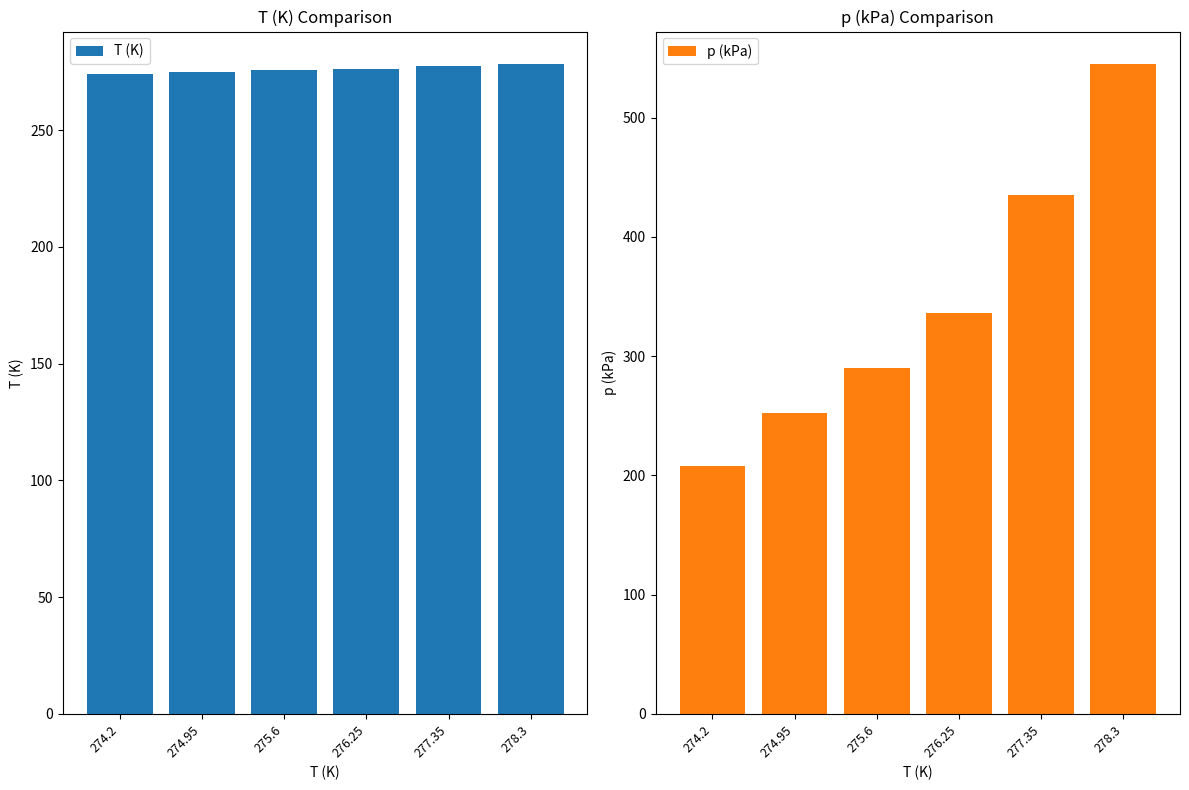

Which series has the widest spread of values?

p (kPa)